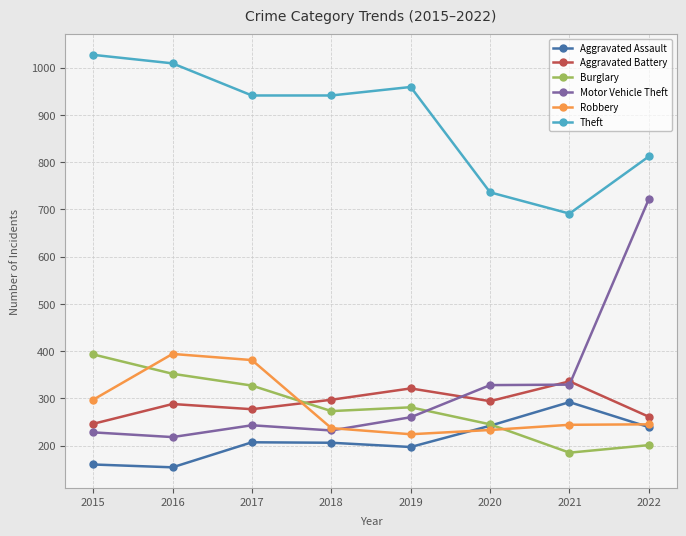

Which series has the largest range (max minus min)?

Motor Vehicle Theft